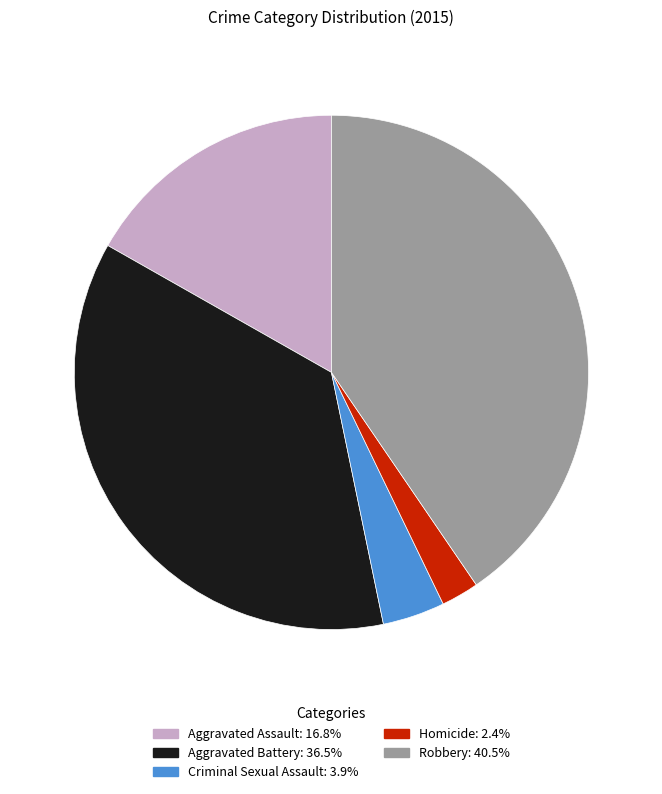

Does any single category account for the majority?

No